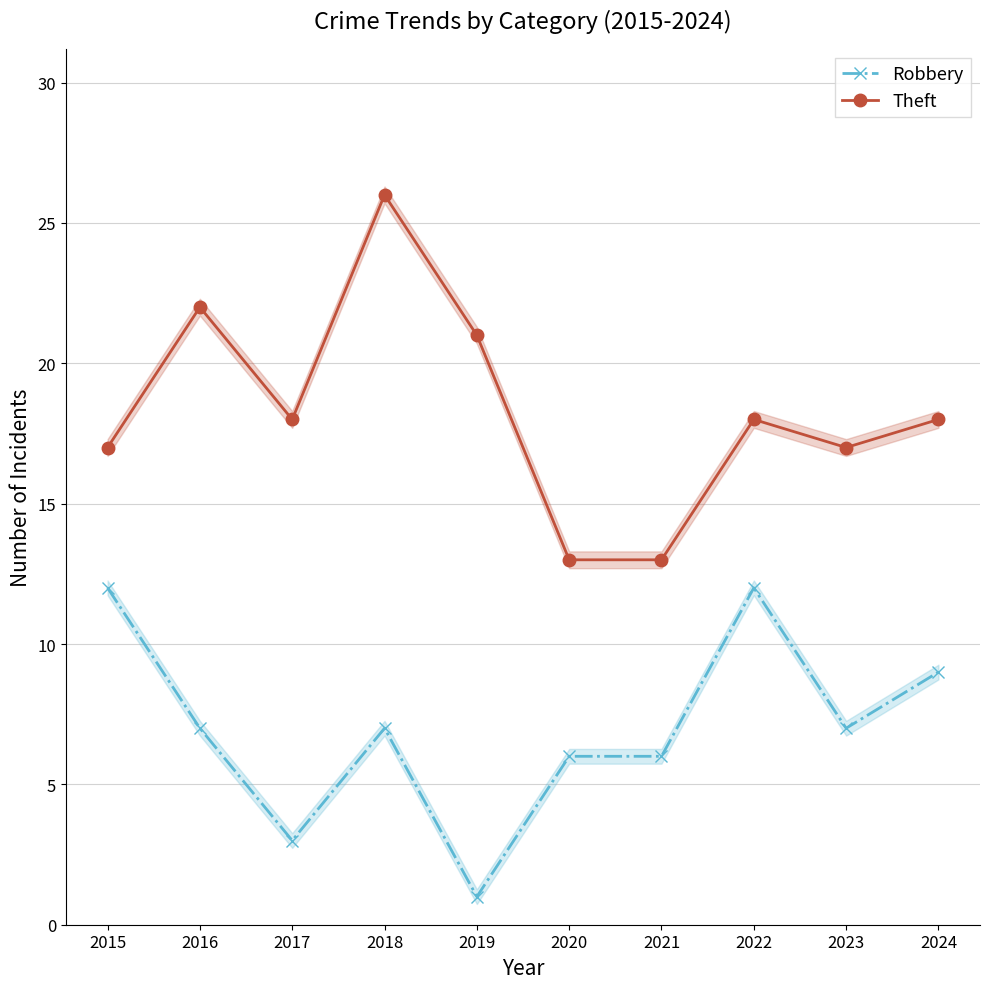

Which series has the largest total across all categories?

Theft